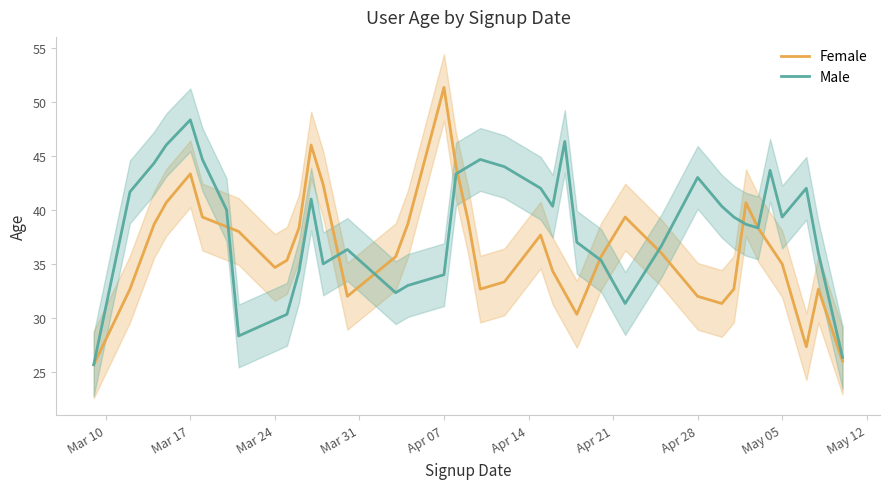

List the series in order of their peak value, lowest first.

Male, Female